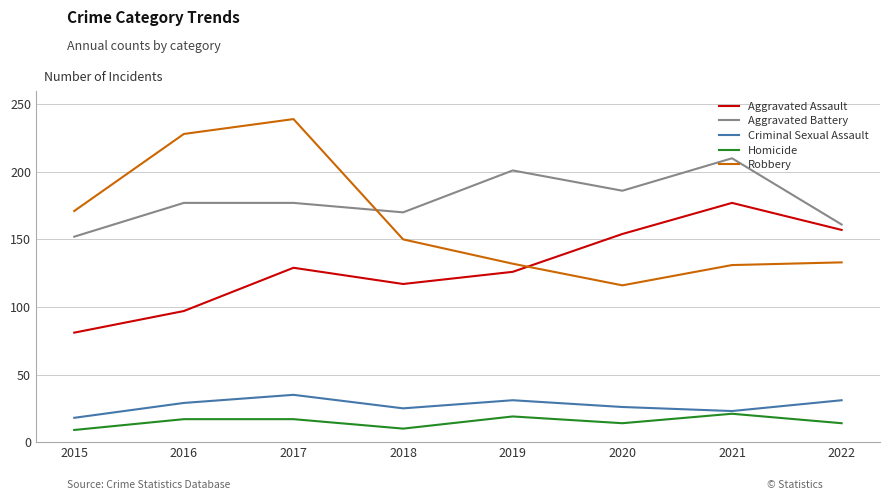

In Criminal Sexual Assault, how many points are lower than both neighbors (excluding endpoints)?

2